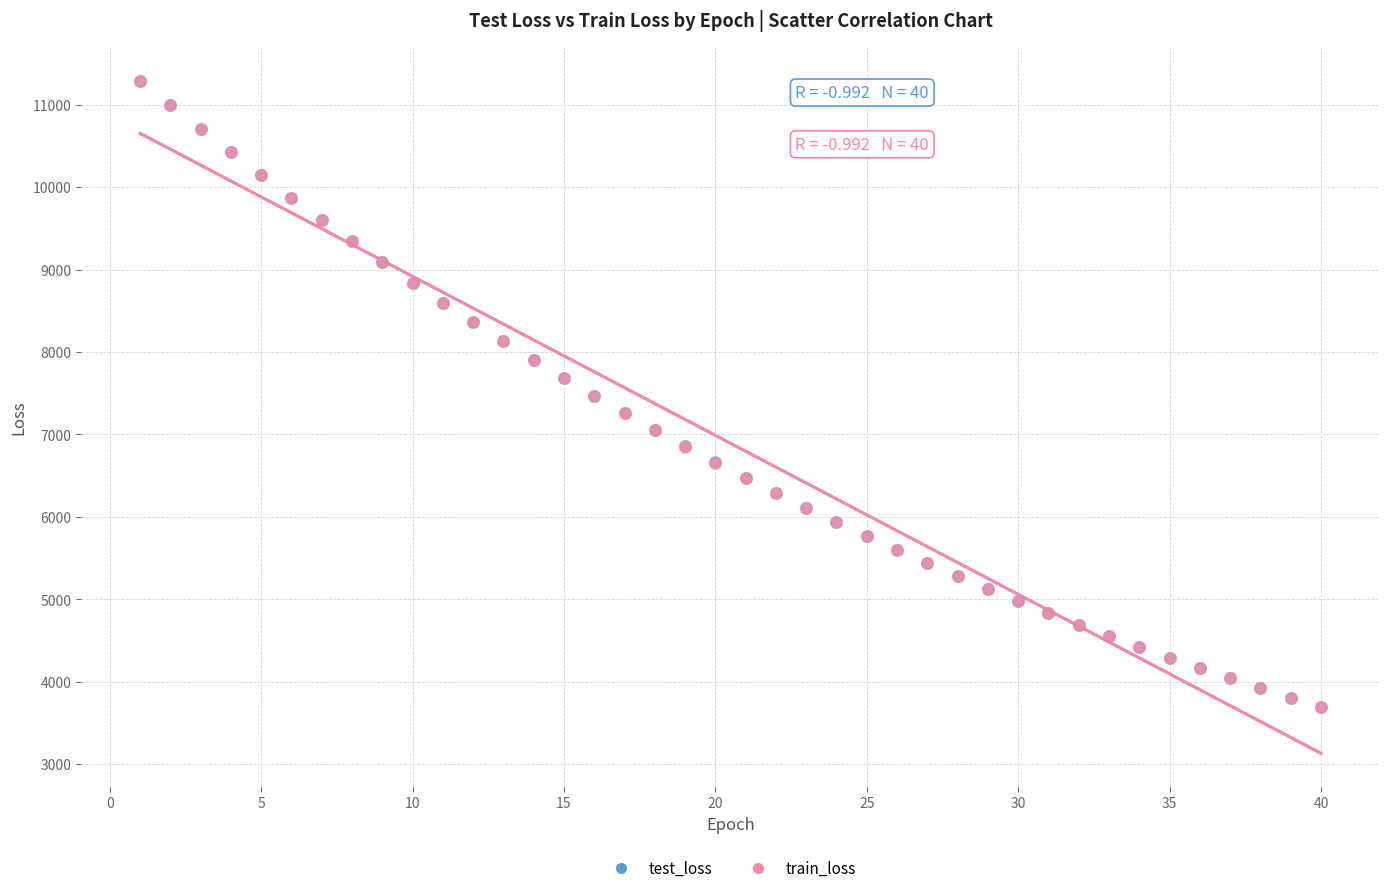

Which series has the largest Y range (max minus min)?

test_loss